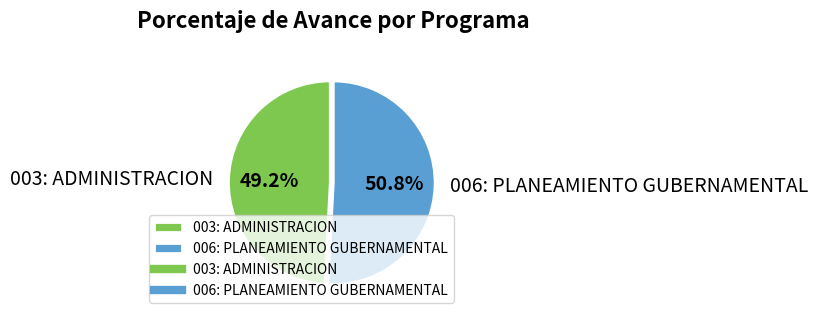

To the nearest percent, what is the difference between the largest and smallest slice percentages?

2%